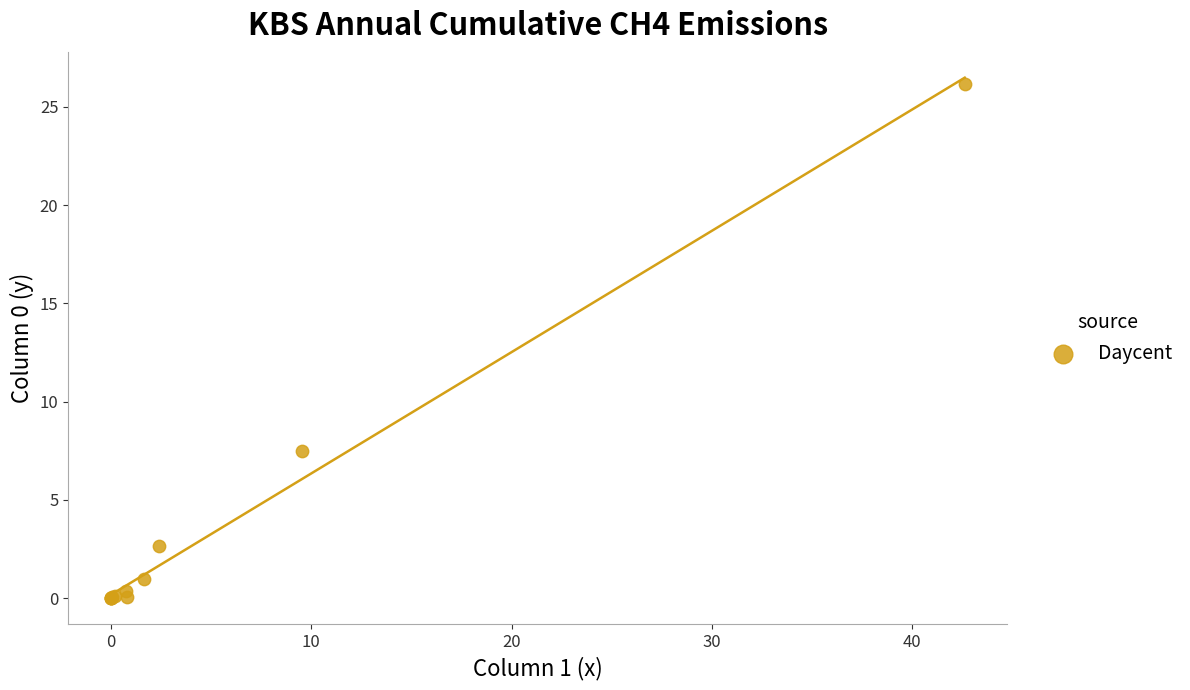

What Y value in the scatter plot is closest to 13?

7.5